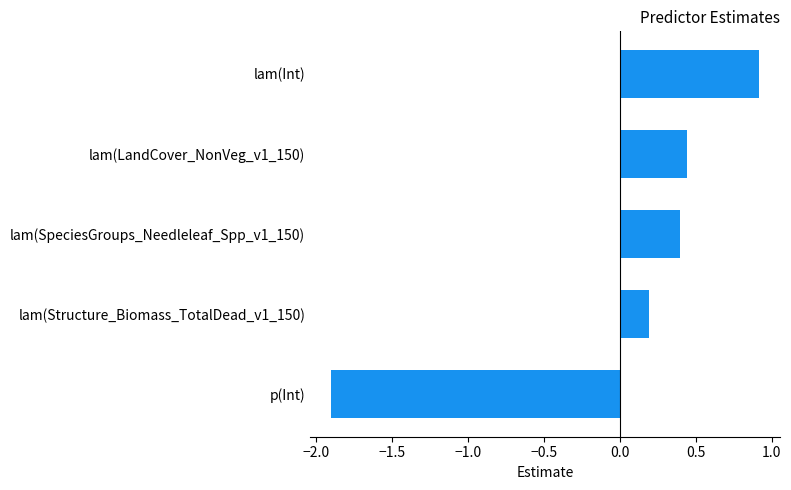

Where is the data nearest to the value 0?

lam(Structure_Biomass_TotalDead_v1_150)